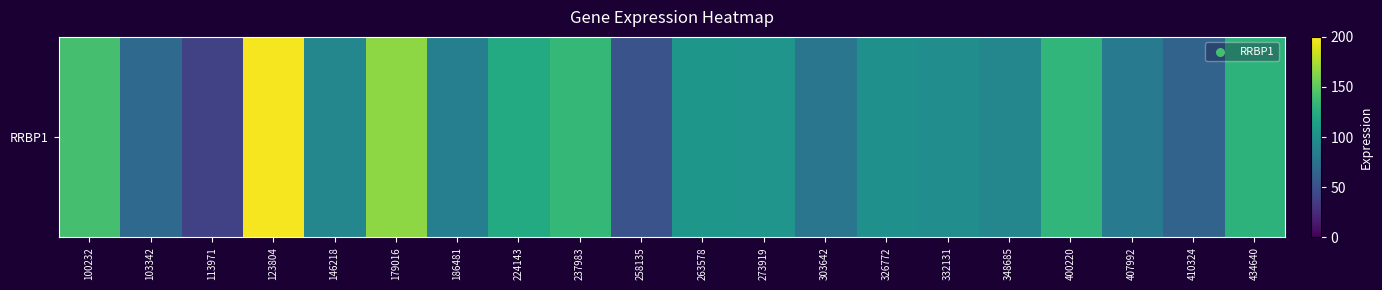

At which category does the chart reach its minimum across all series?

113971